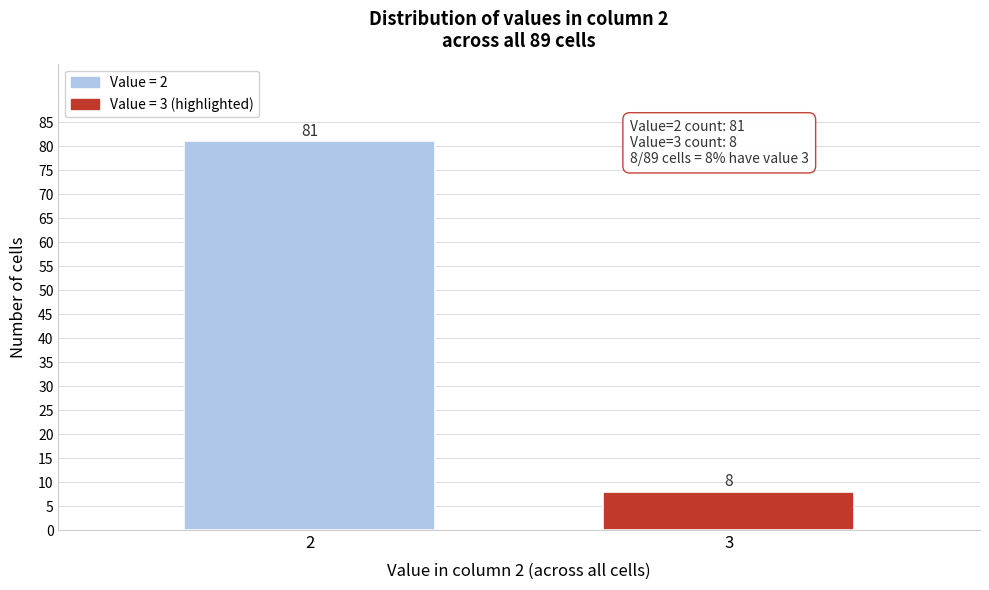

Reading left to right, list all the values displayed in this chart.

81	8